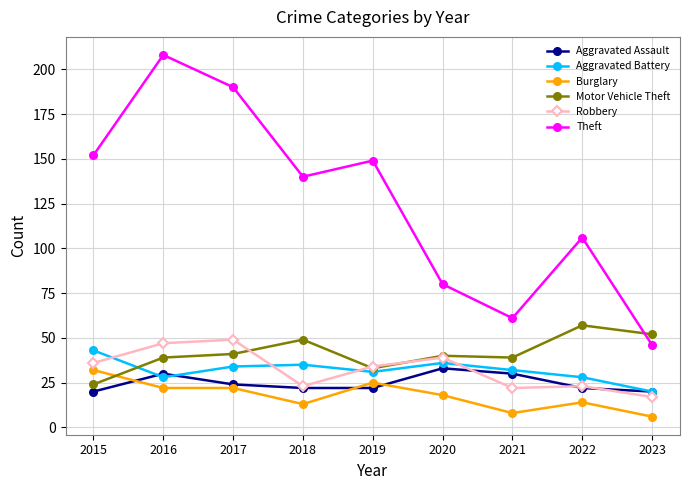

True or false: Motor Vehicle Theft and Burglary cross at least once.

True